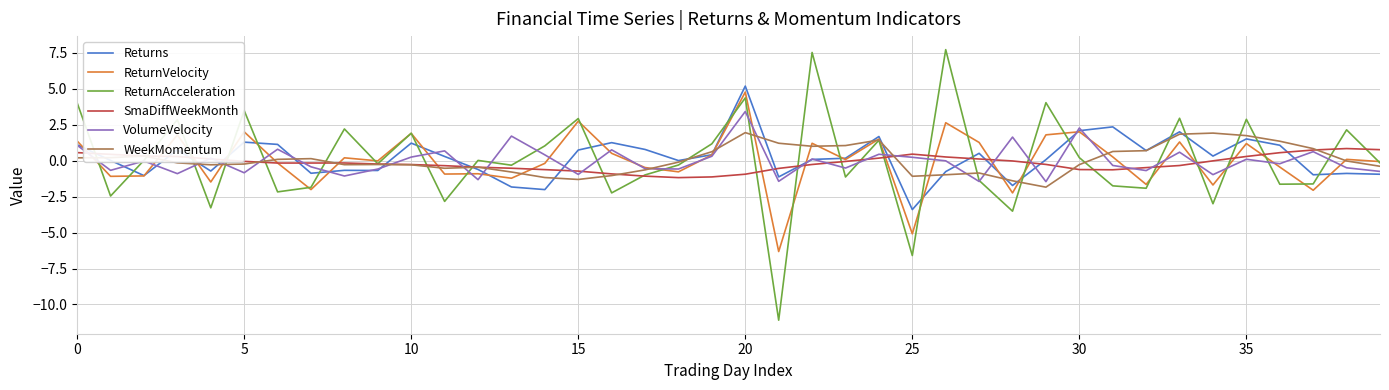

True or false: ReturnVelocity and SmaDiffWeekMonth intersect in this chart.

True